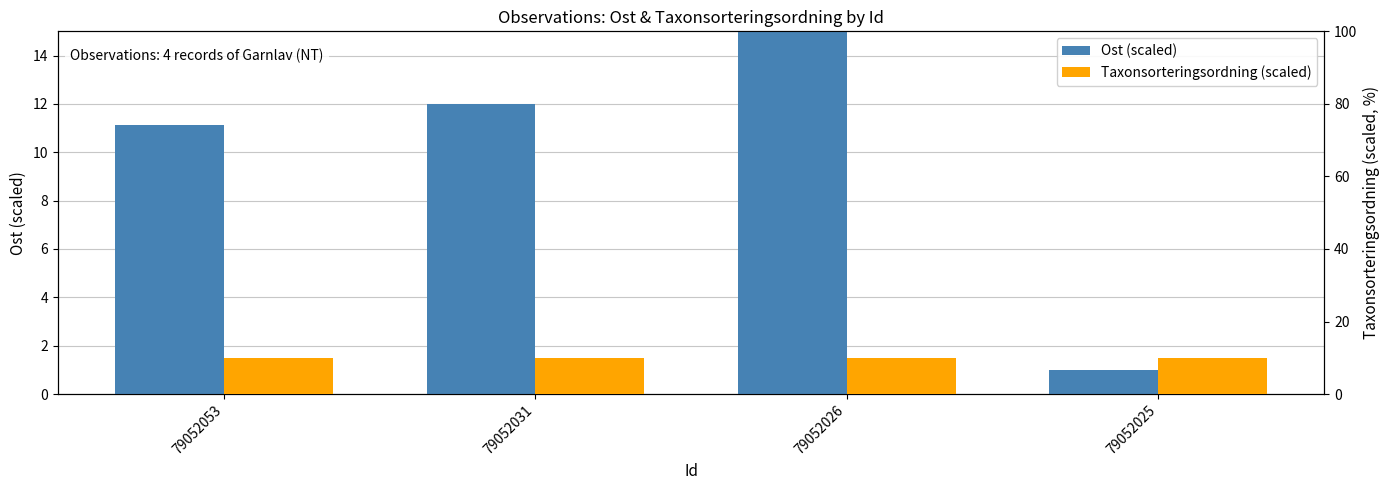

Reading left to right, what are all the values shown in this chart?

Ost (scaled): 11.1	12.0	15.0	1.0
Taxonsorteringsordning (scaled): 10.0	10.0	10.0	10.0